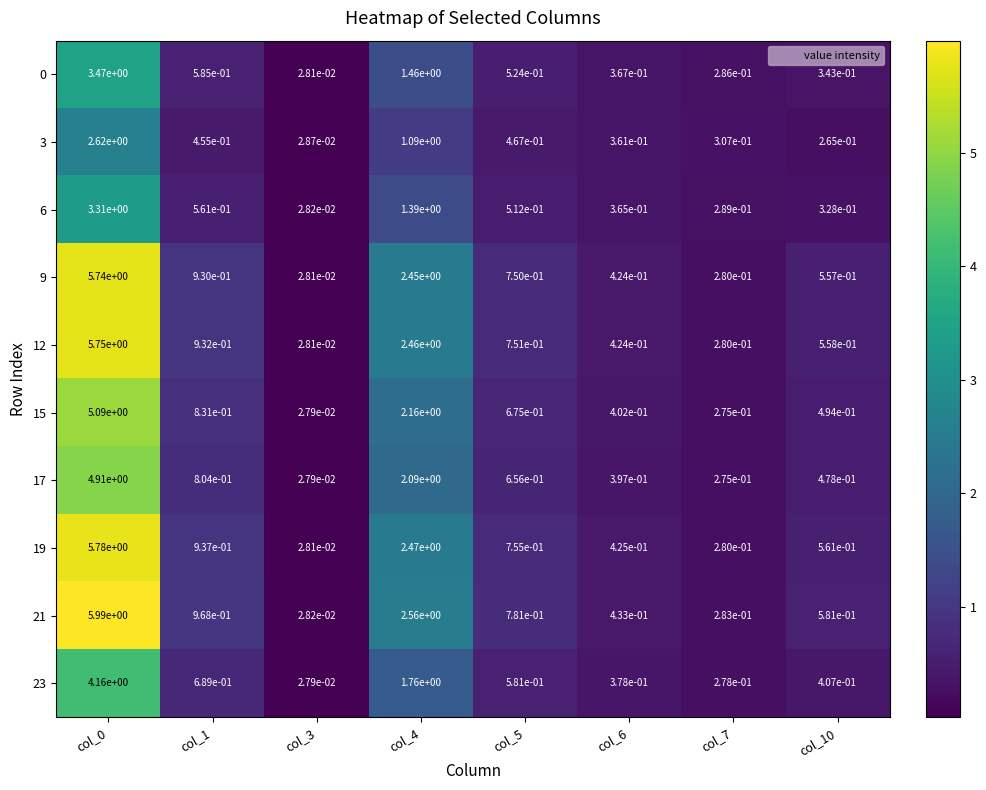

The value of 15 at col_0 is 2.8. True or false?

False